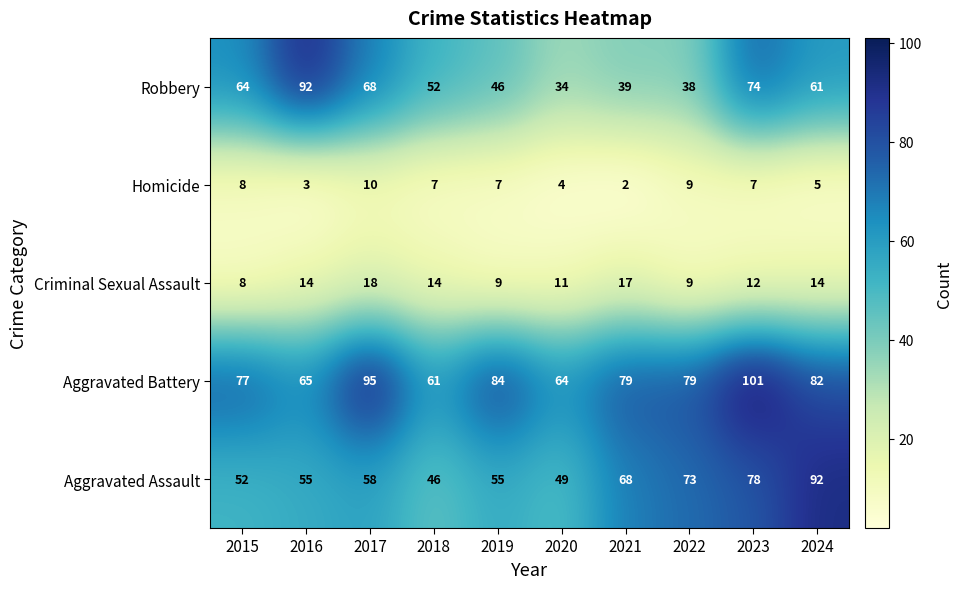

At which category is the sum across all series the highest?

2023